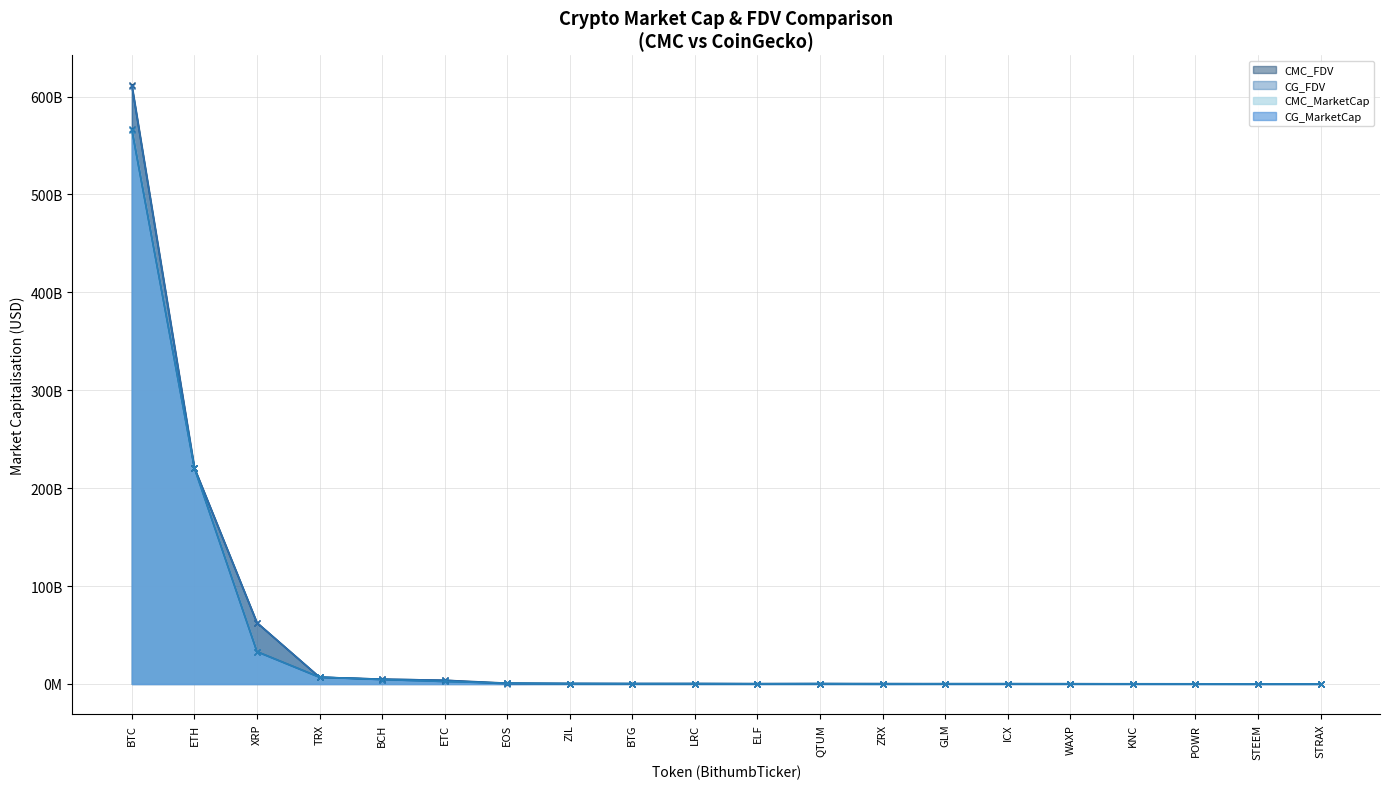

True or false: CMC_MarketCap has more than 2 interior local peaks.

True